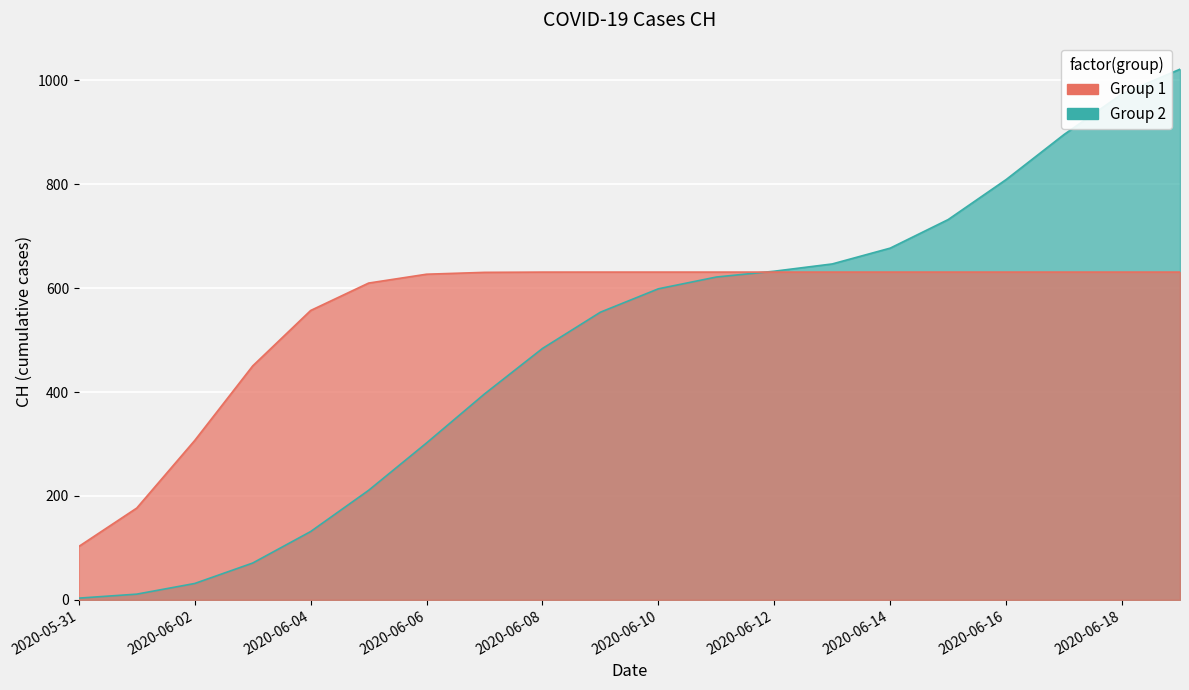

How many values exceed 598?

10